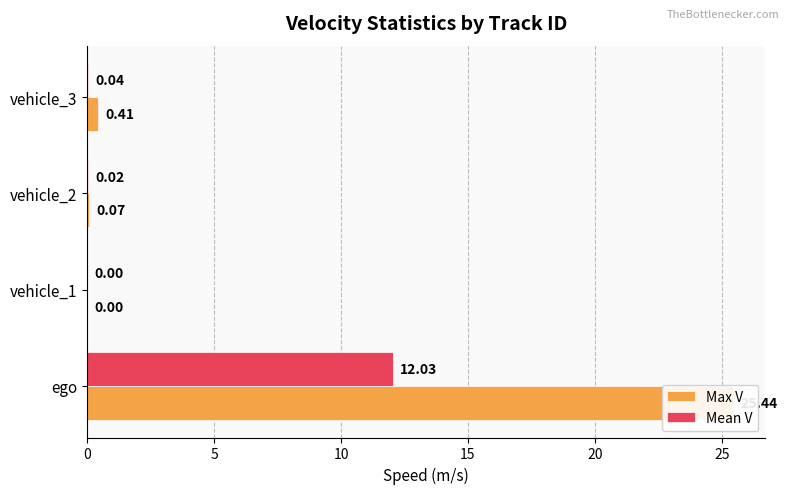

Which series changed the most between vehicle_1 and vehicle_3?

Max V